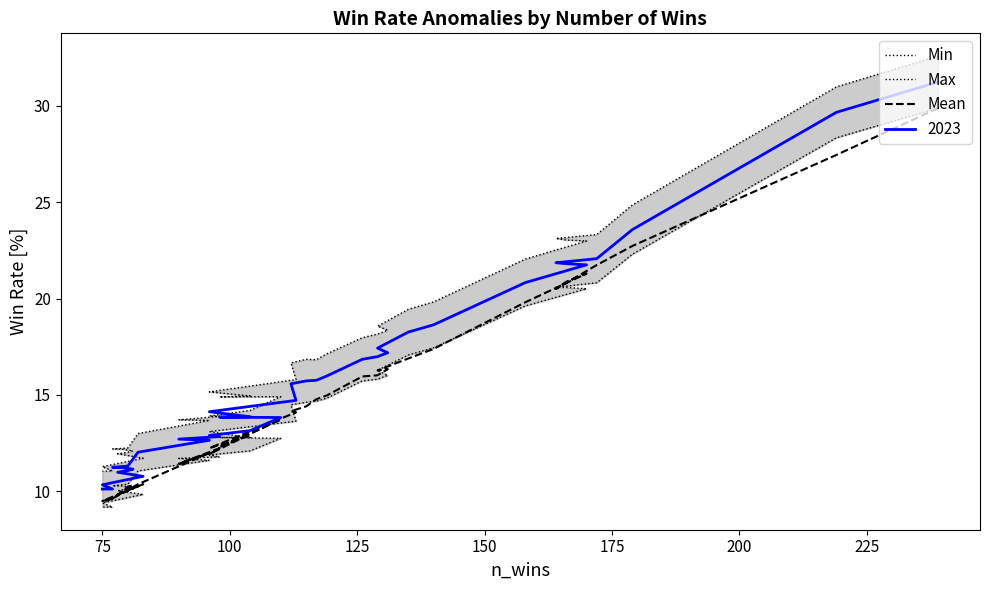

True or false: Mean and Min intersect in this chart.

True